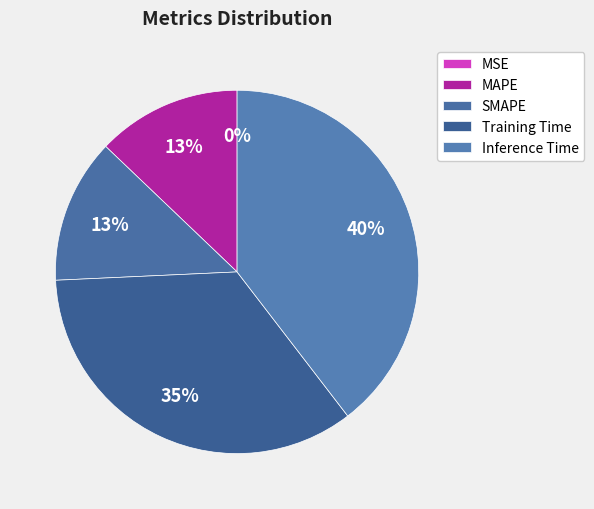

Which slice is the largest?

Inference Time